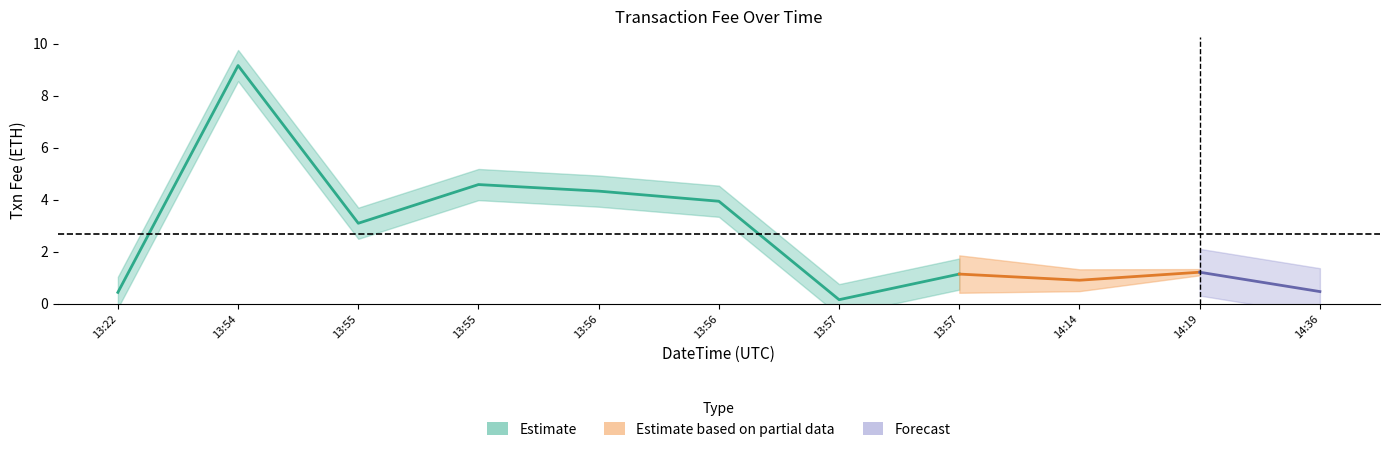

Approximately how many times larger is the value at 2021-10-27 14:14:48 compared to 2021-10-27 13:55:50?

0.2